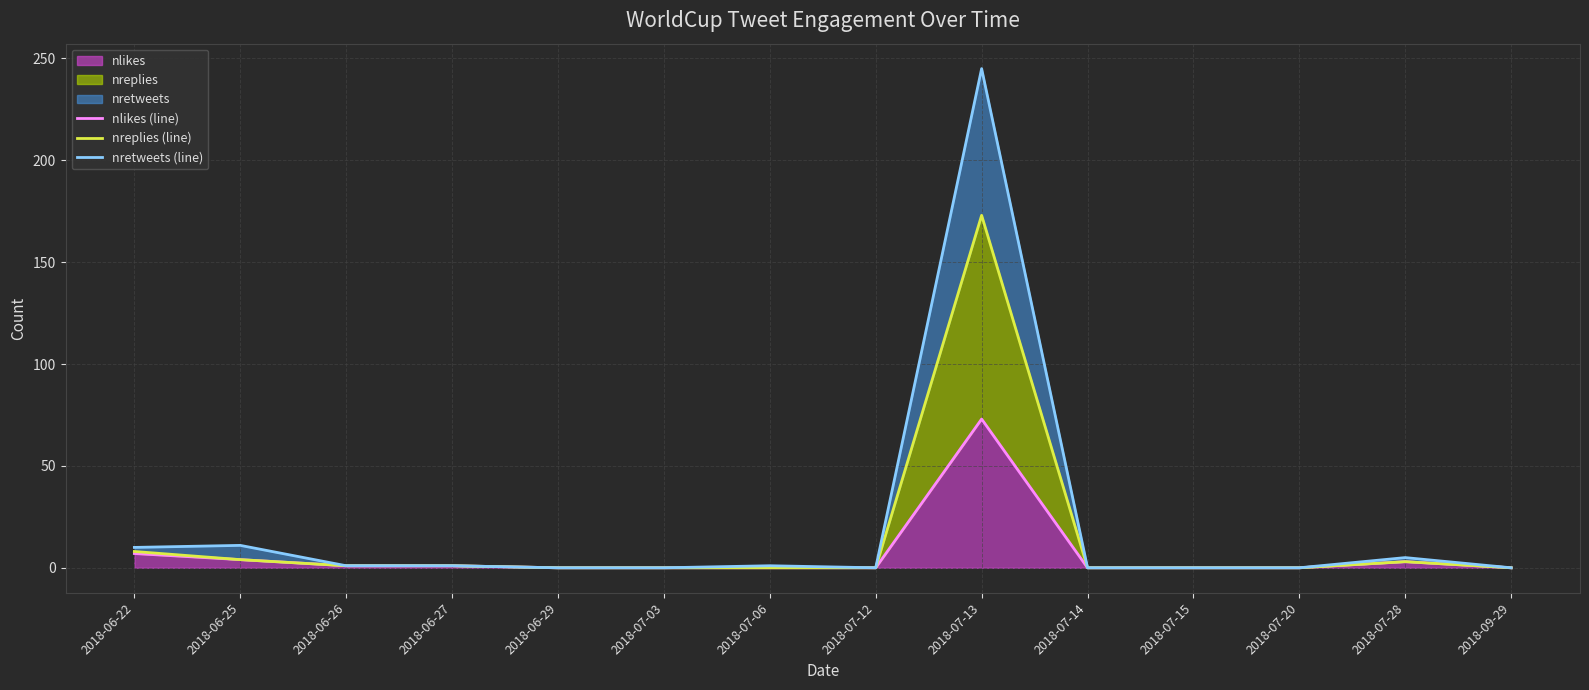

The value of nretweets (line) at 2018-06-29 is 106. True or false?

False